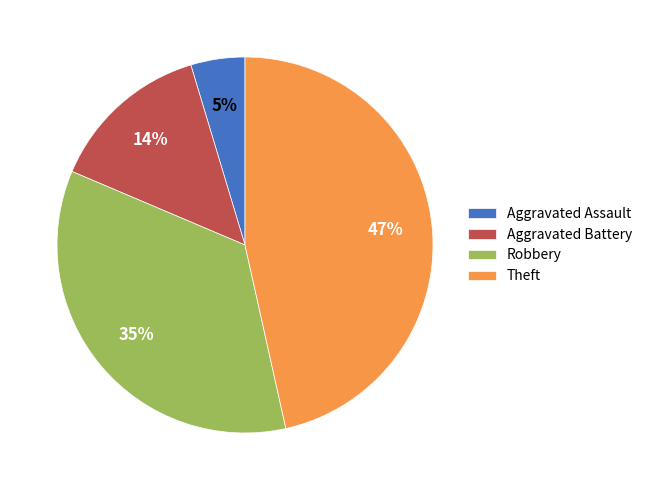

Does Theft represent more than half of the total?

No